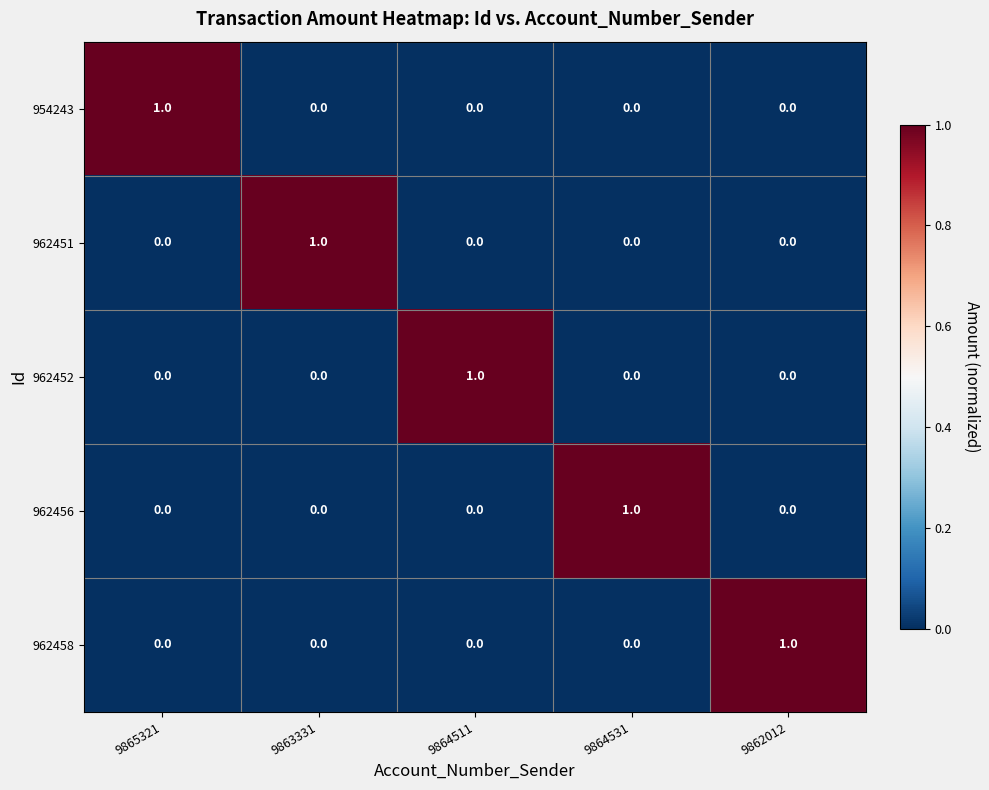

At how many categories does at least one series exceed 0?

5